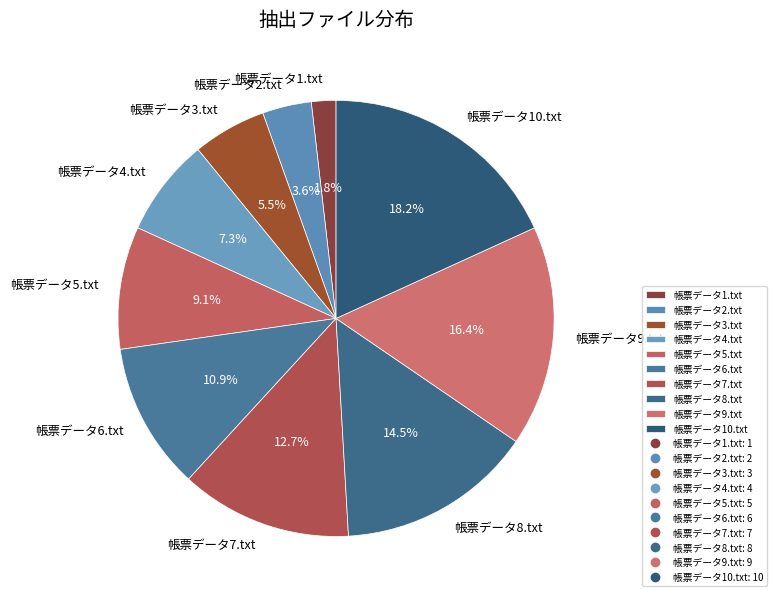

To the nearest percent, what is the average slice percentage?

10%